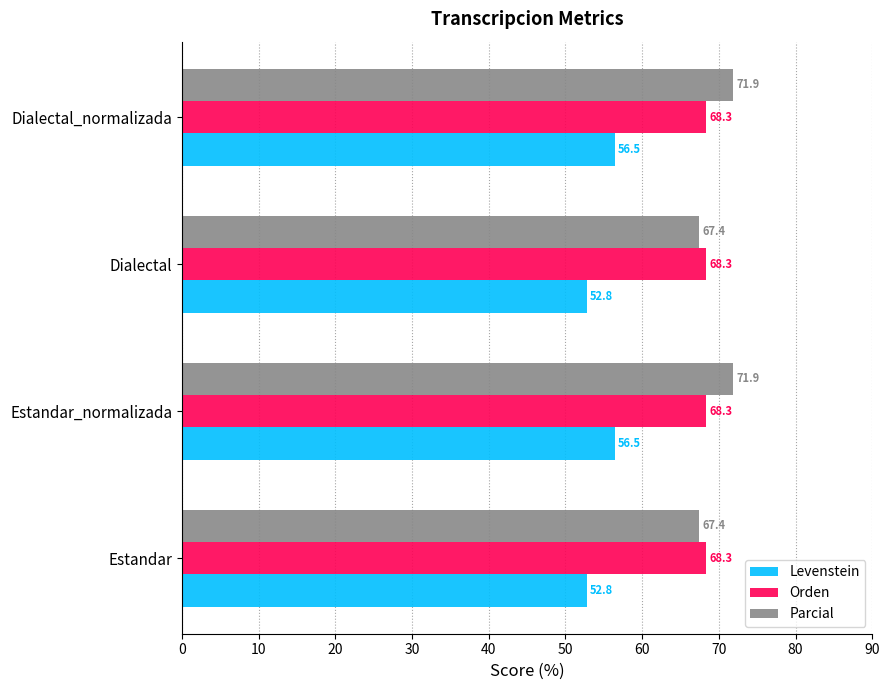

How many series are shown in this chart?

3